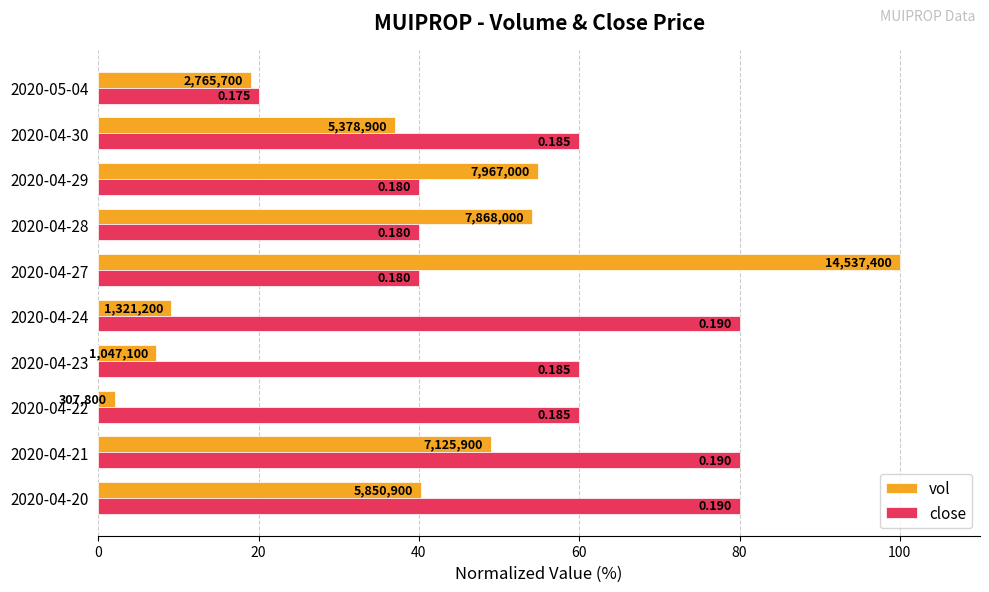

What are all the series names shown in the legend?

vol, close